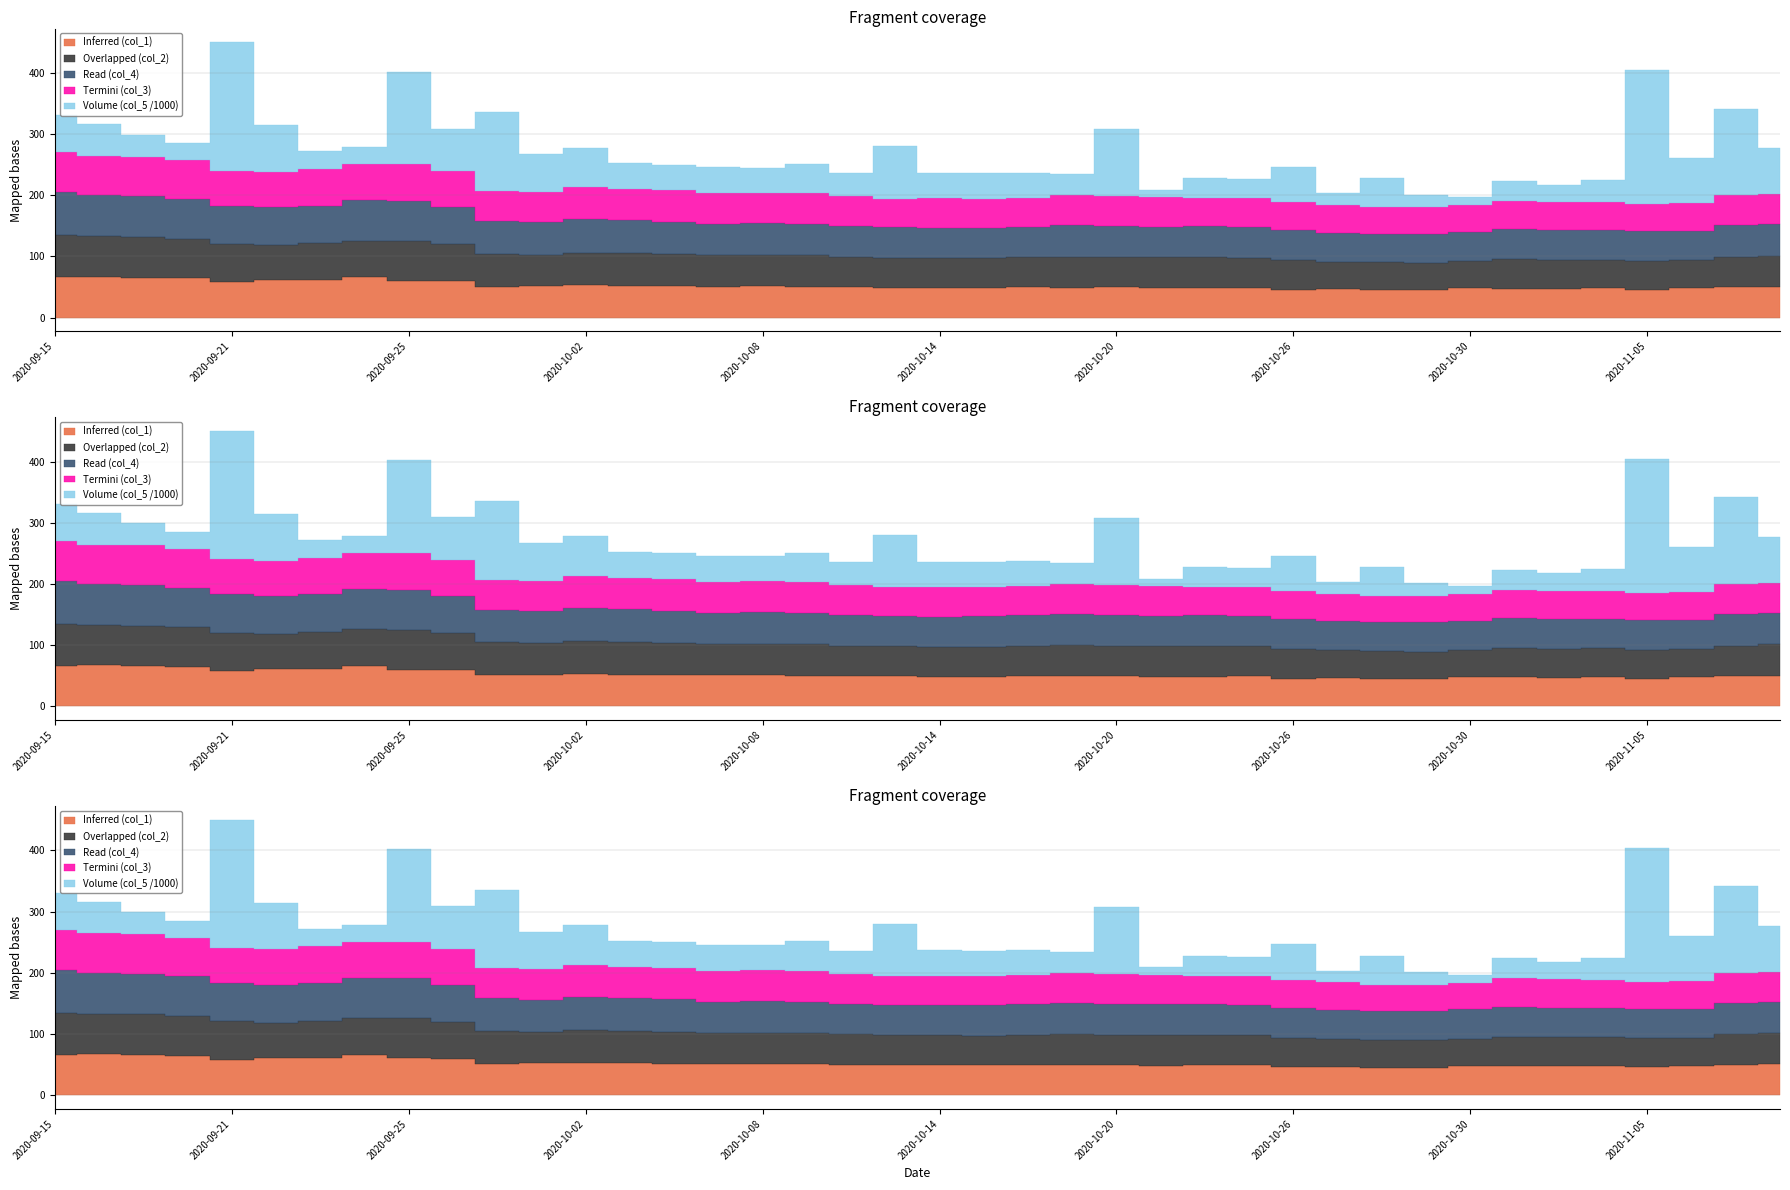

The value of Read (col_4) at 2020-10-21 is 50.0. True or false?

True